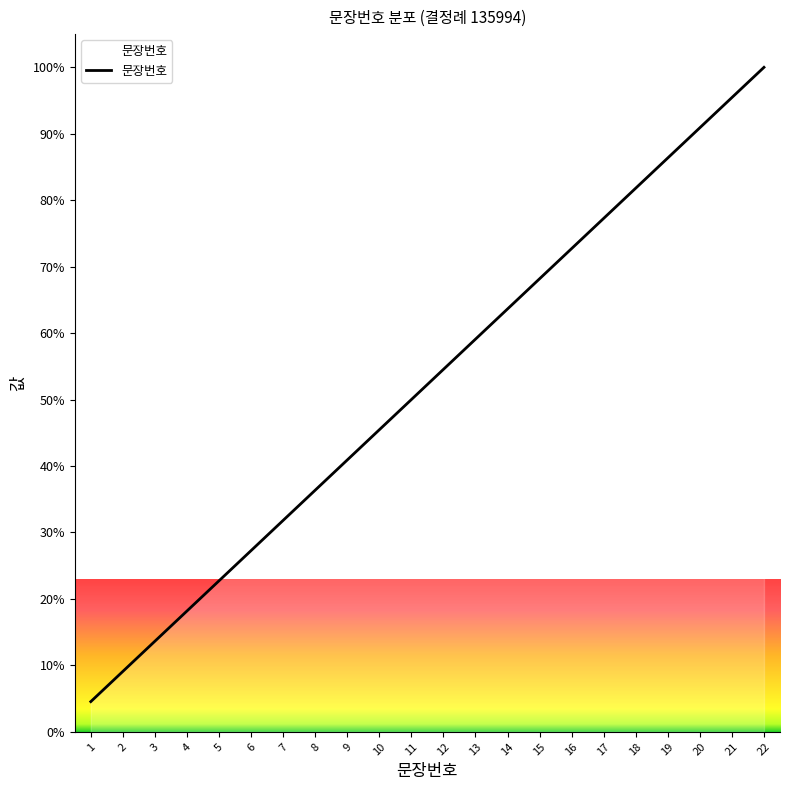

Reading left to right, extract all data points from this chart.

1=4.5	2=9.1	3=13.6	4=18.2	5=22.7	6=27.3	7=31.8	8=36.4	9=40.9	10=45.5	11=50.0	12=54.5	13=59.1	14=63.6	15=68.2	16=72.7	17=77.3	18=81.8	19=86.4	20=90.9	21=95.5	22=100.0